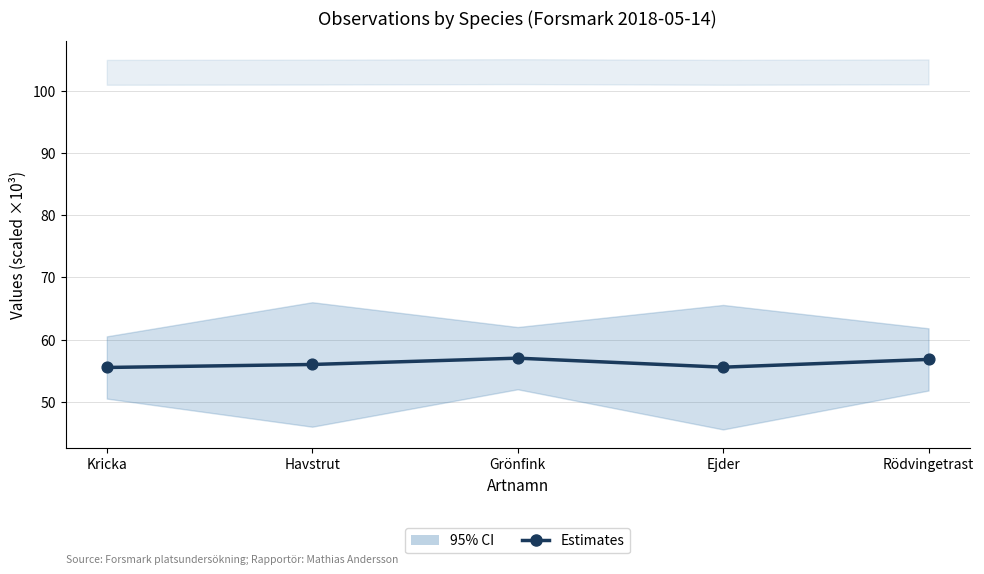

What is the average Y value?

56.2